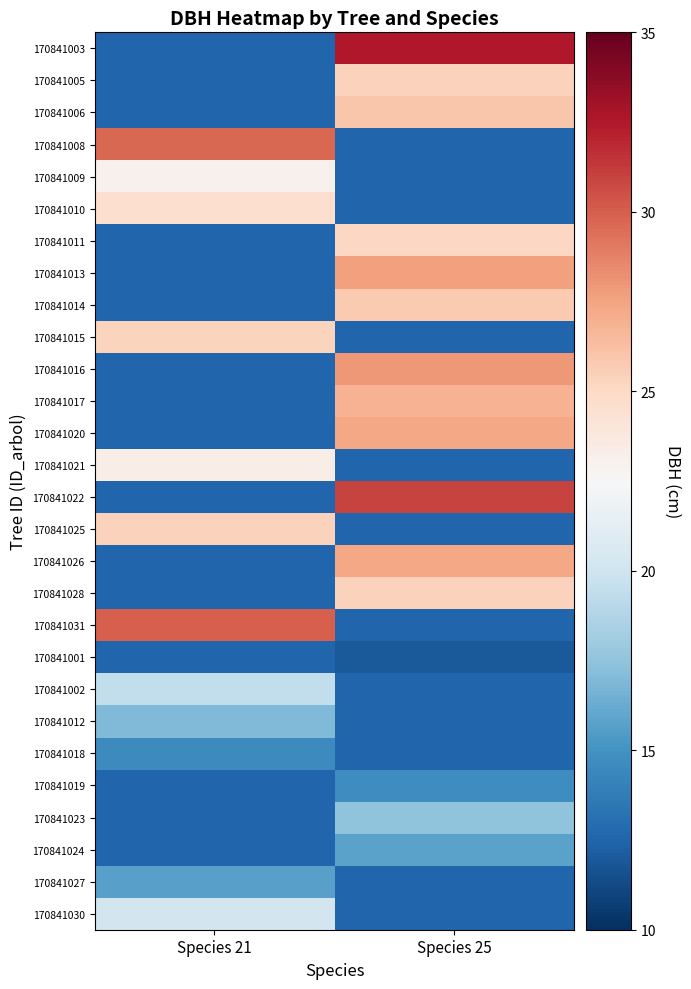

Is the value of 170841013 at Species 21 greater than the value of 170841027 at Species 25?

No